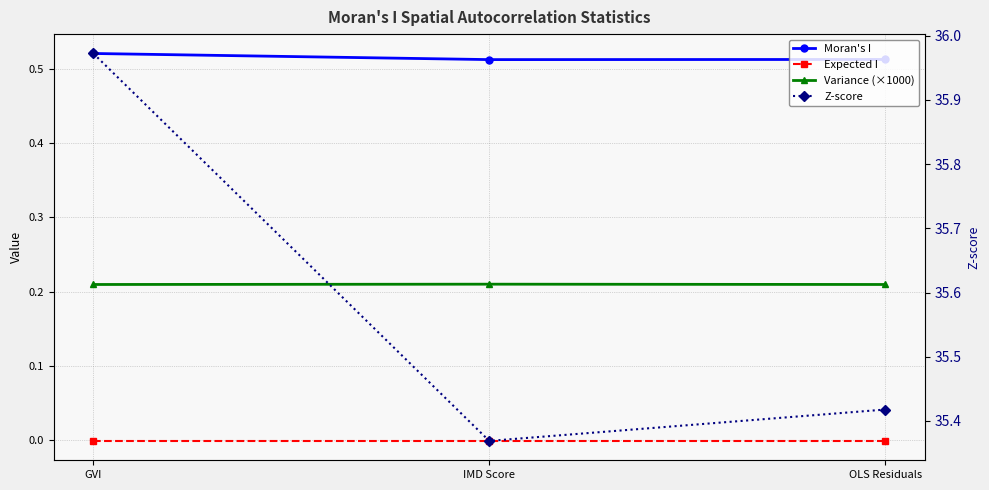

Which series has the largest total across all categories?

Z-score